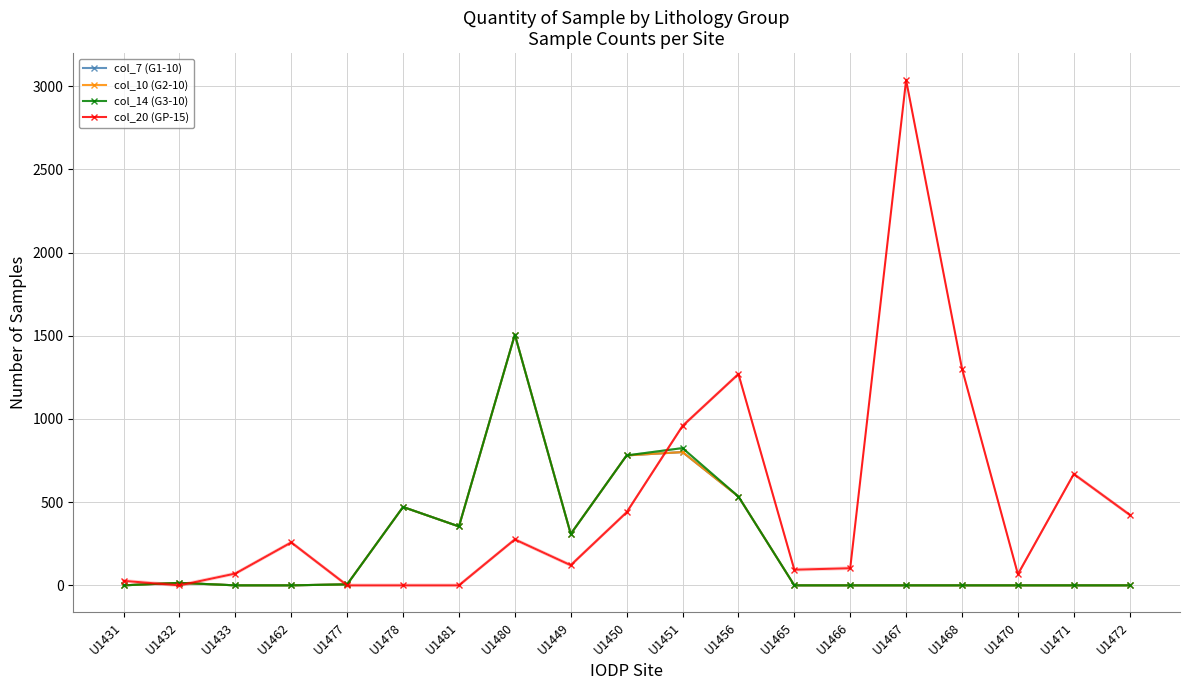

What are all the series names shown in the legend?

col_7 (G1-10), col_10 (G2-10), col_14 (G3-10), col_20 (GP-15)